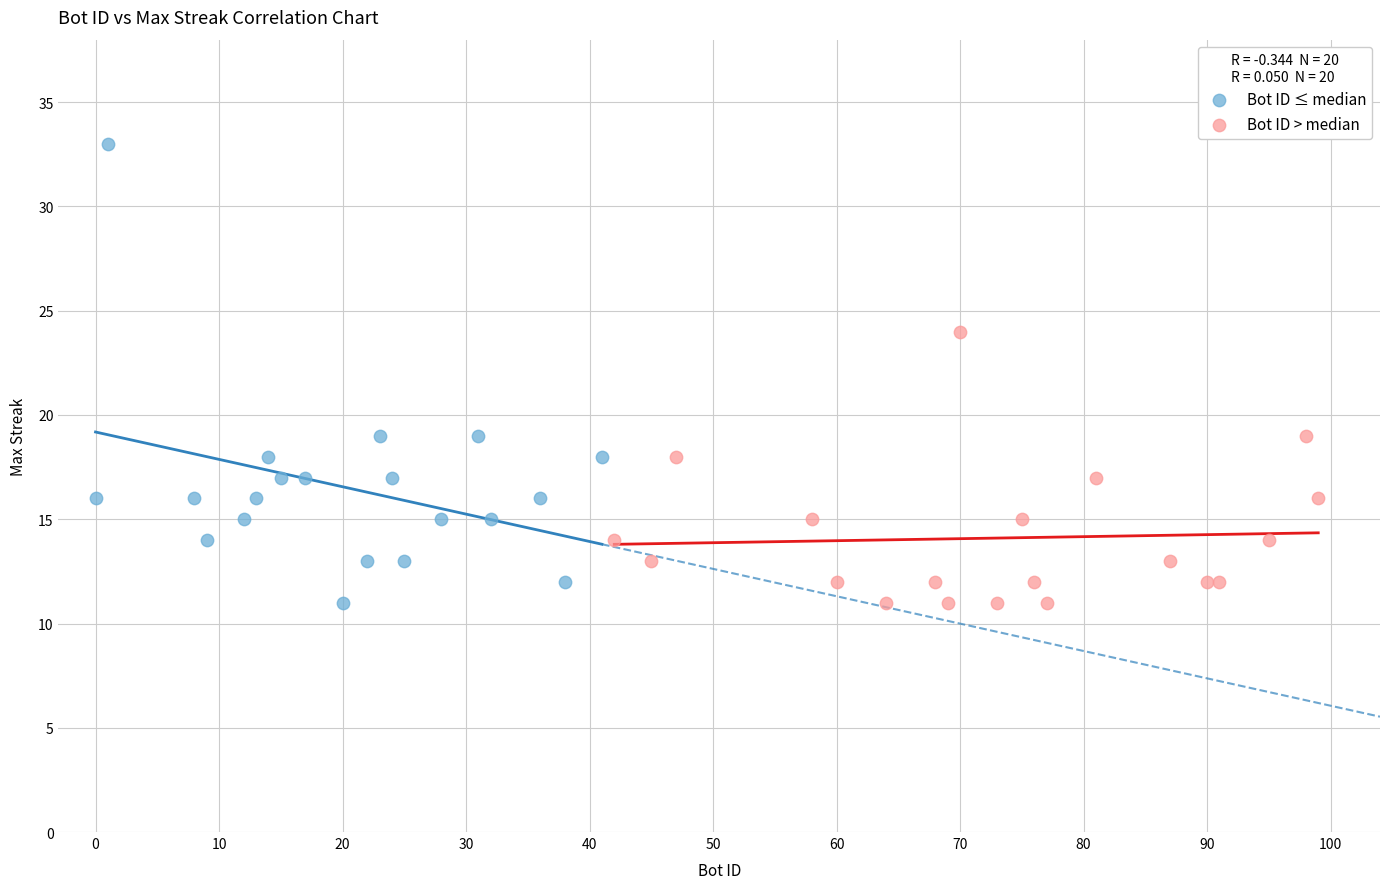

Which series has the largest Y range (max minus min)?

Bot ID ≤ median